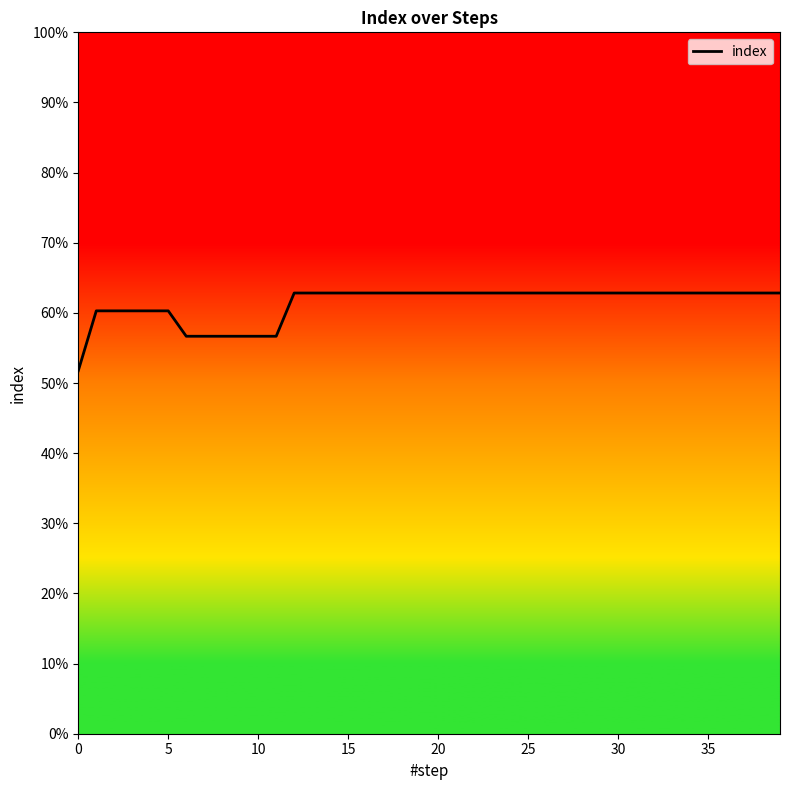

Reading right to left, list all the values displayed in this chart.

0.6	0.6	0.6	0.6	0.6	0.6	0.6	0.6	0.6	0.6	0.6	0.6	0.6	0.6	0.6	0.6	0.6	0.6	0.6	0.6	0.6	0.6	0.6	0.6	0.6	0.6	0.6	0.6	0.6	0.6	0.6	0.6	0.6	0.6	0.6	0.6	0.6	0.6	0.6	0.5